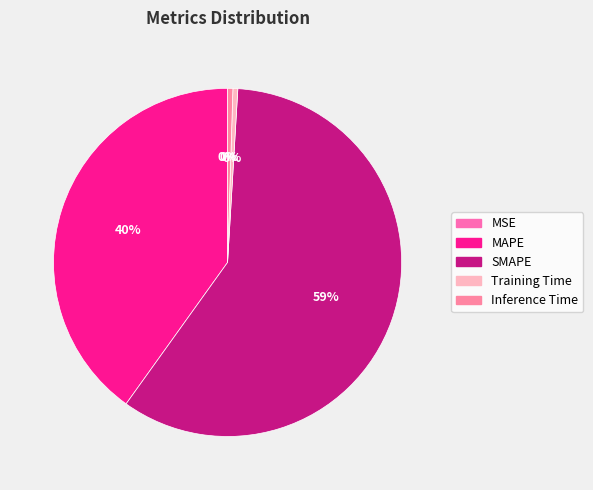

Is it true that SMAPE is 59% of the pie?

True